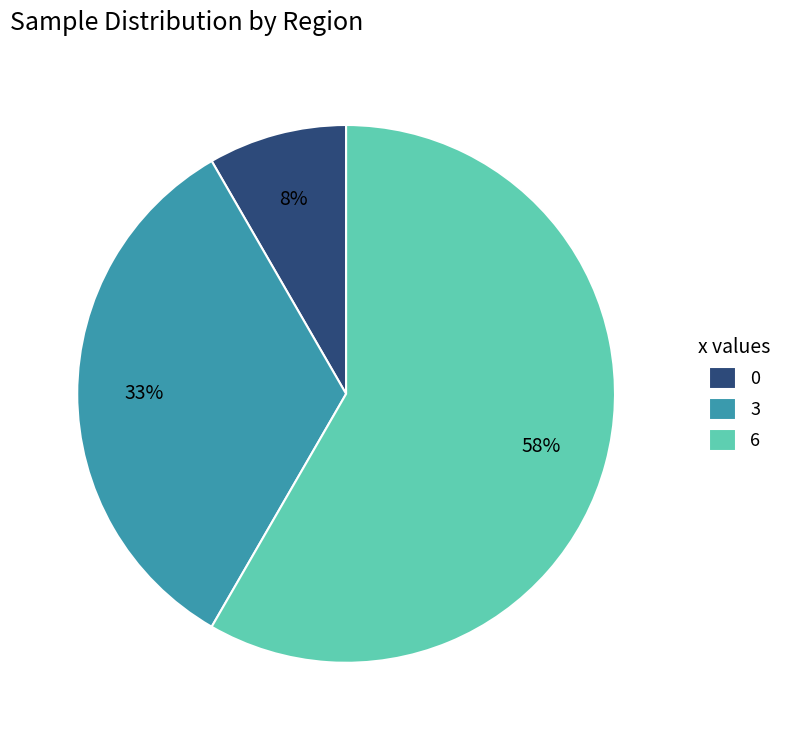

Which slice represents more than half of the pie?

6